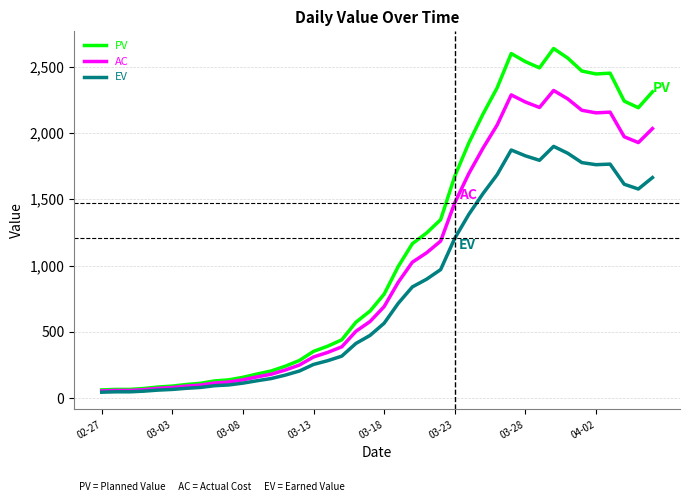

Which series has the largest range (max minus min)?

PV